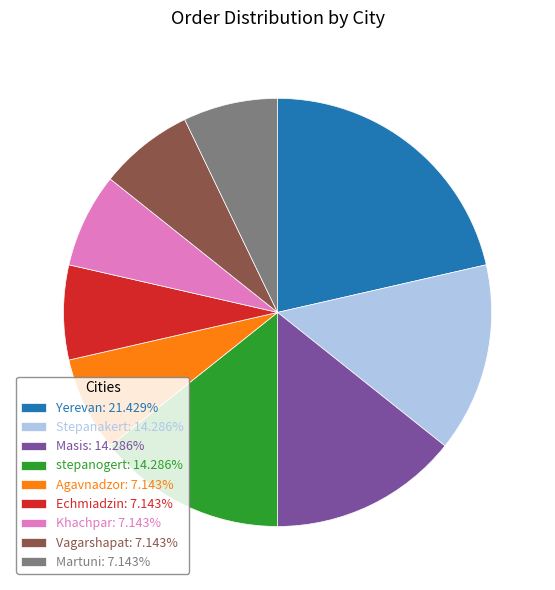

Do Masis: 14.286% and Martuni: 7.143% together represent more than half of the pie?

No